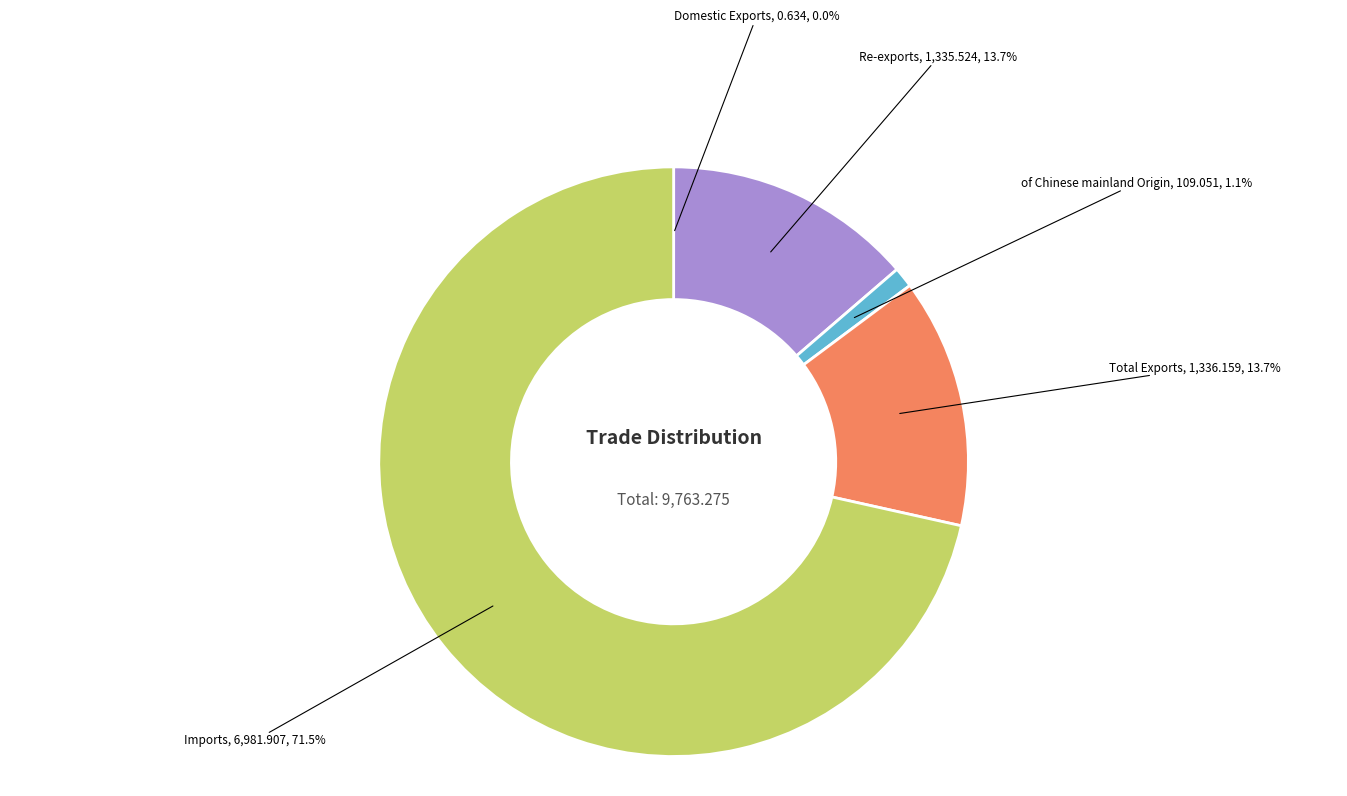

Which category has the biggest portion of the pie?

Imports